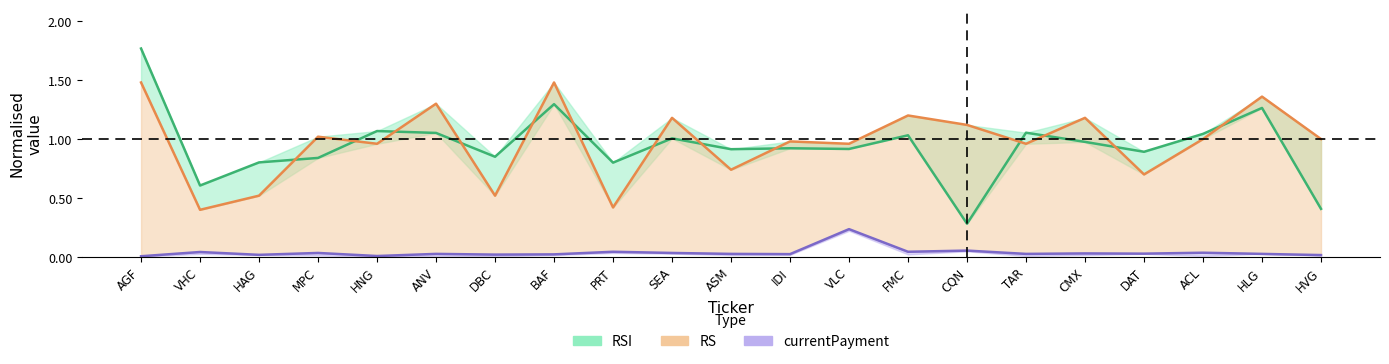

What is the difference between the rs values at ASM and SEA?

0.4